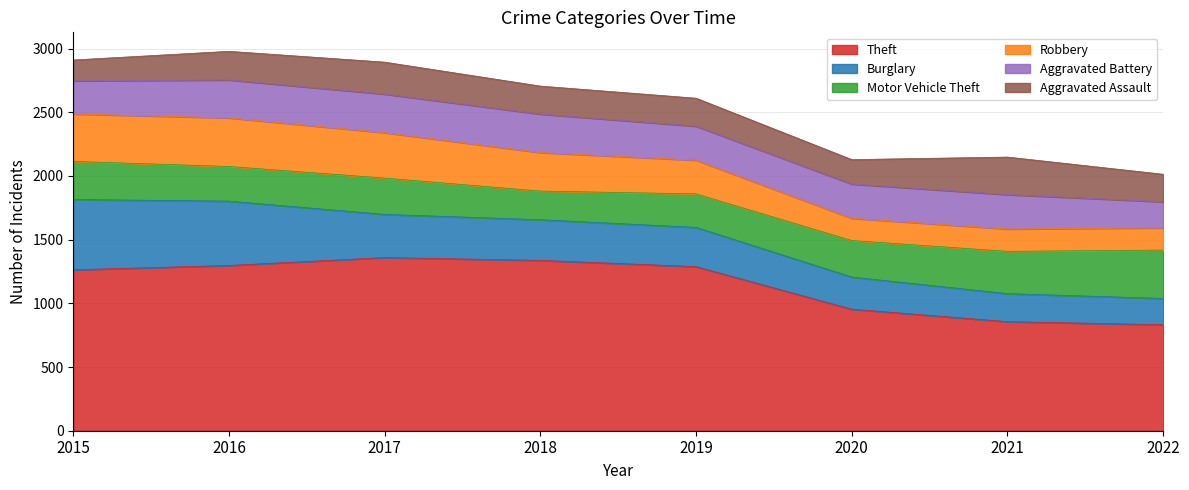

At which category is the sum across all series the highest?

2016